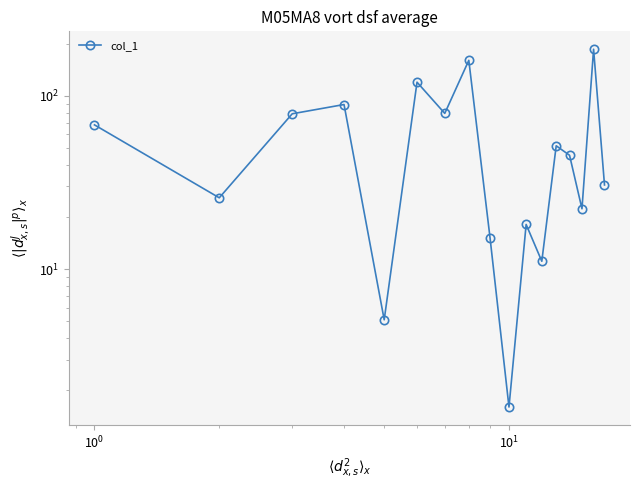

What is the difference between the second highest and second lowest values?

155.2